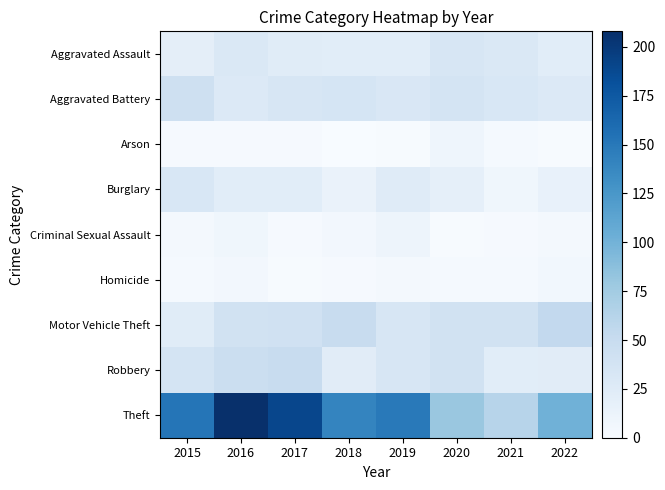

Reading left to right, what are all the values shown in this chart?

Aggravated Assault: 2015=20	2016=30	2017=24	2018=22	2019=22	2020=33	2021=30	2022=22
Aggravated Battery: 2015=43	2016=28	2017=34	2018=35	2019=31	2020=36	2021=32	2022=28
Arson: 2015=2	2016=2	2017=2	2018=0	2019=1	2020=9	2021=3	2022=1
Burglary: 2015=32	2016=22	2017=22	2018=13	2019=25	2020=18	2021=8	2022=15
Criminal Sexual Assault: 2015=4	2016=8	2017=2	2018=5	2019=10	2020=1	2021=2	2022=4
Homicide: 2015=3	2016=5	2017=1	2018=2	2019=4	2020=3	2021=3	2022=6
Motor Vehicle Theft: 2015=24	2016=39	2017=41	2018=49	2019=33	2020=40	2021=39	2022=54
Robbery: 2015=36	2016=47	2017=49	2018=23	2019=34	2020=39	2021=22	2022=23
Theft: 2015=152	2016=208	2017=190	2018=140	2019=149	2020=80	2021=61	2022=101